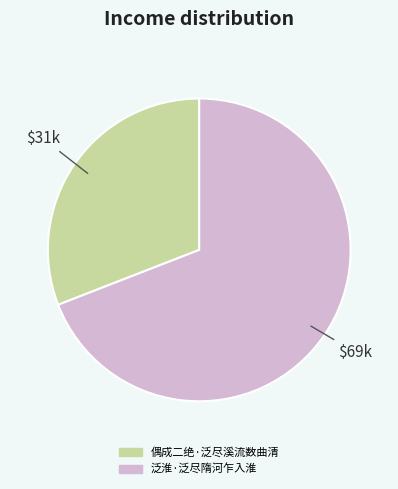

Do 偶成二绝·泛尽溪流数曲清 and 泛淮·泛尽隋河乍入淮 together represent more than half of the pie?

Yes